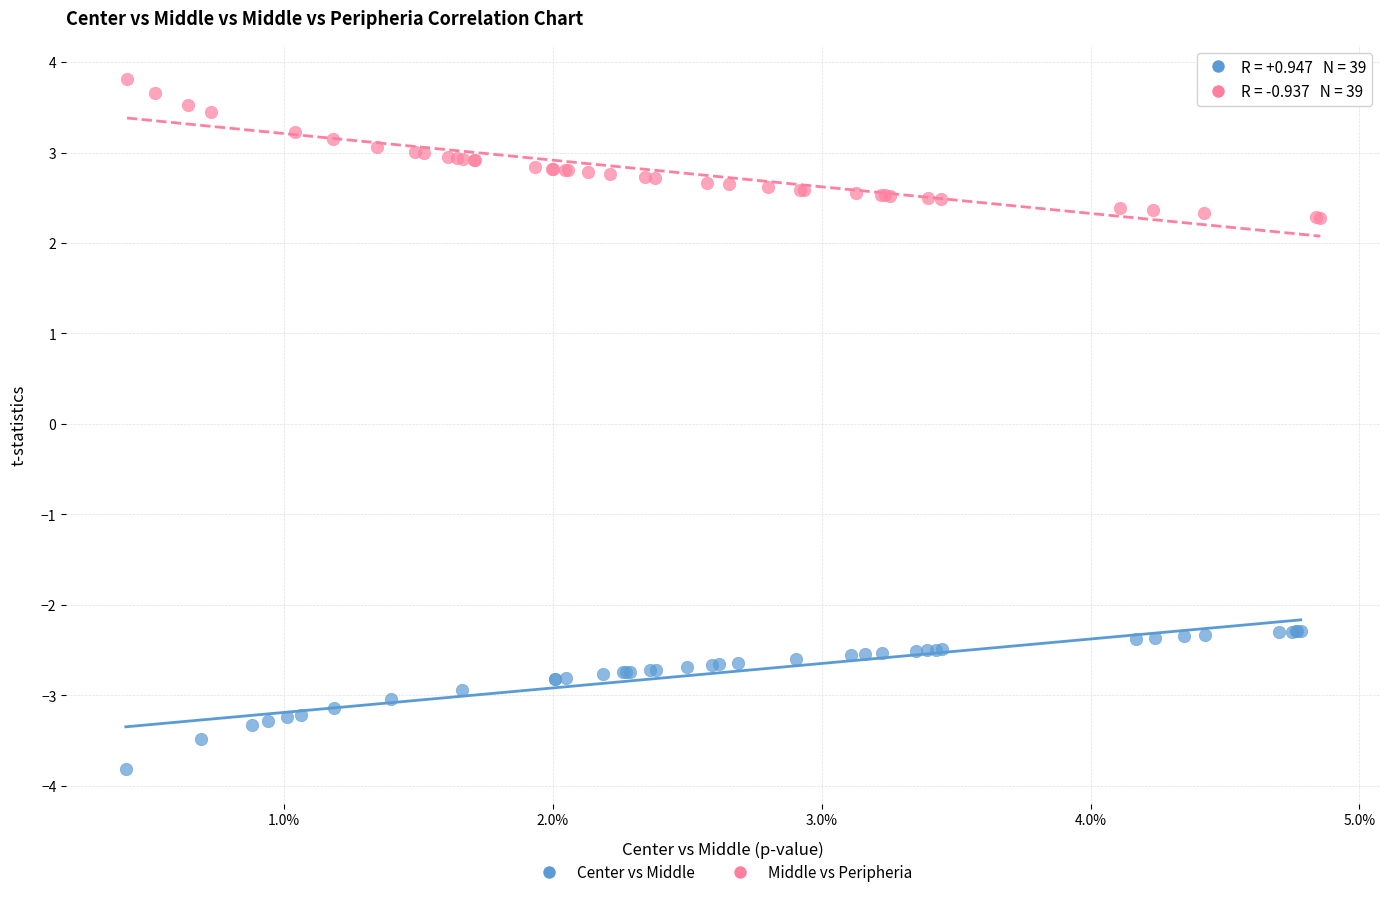

Which series contains the highest Y value?

Middle vs Peripheria